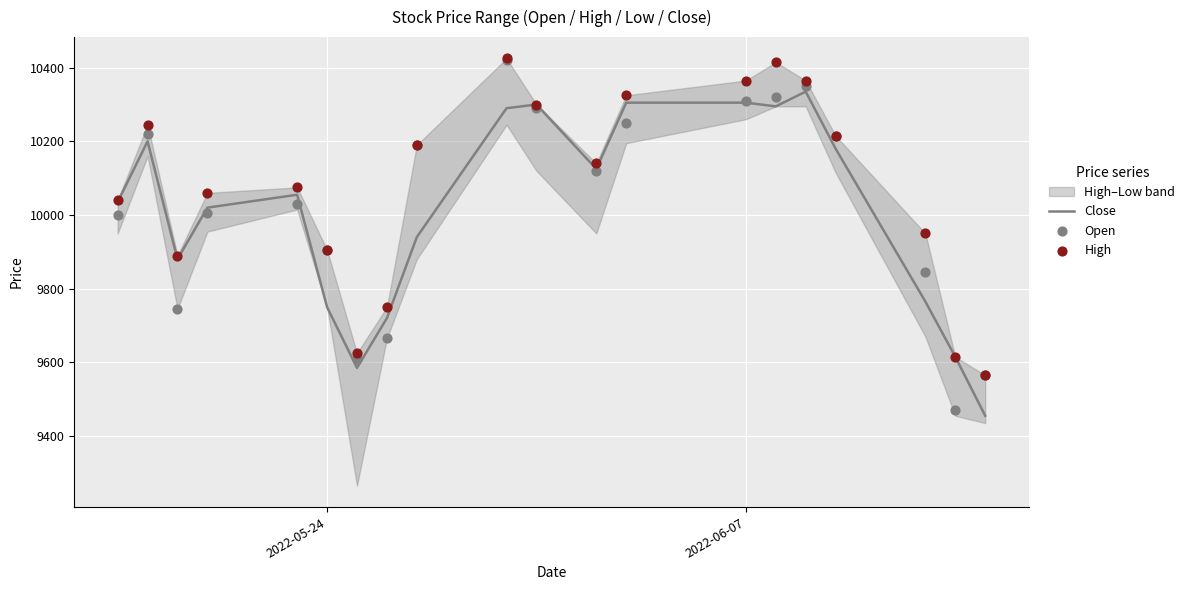

Which series contains the lowest Y value?

Close